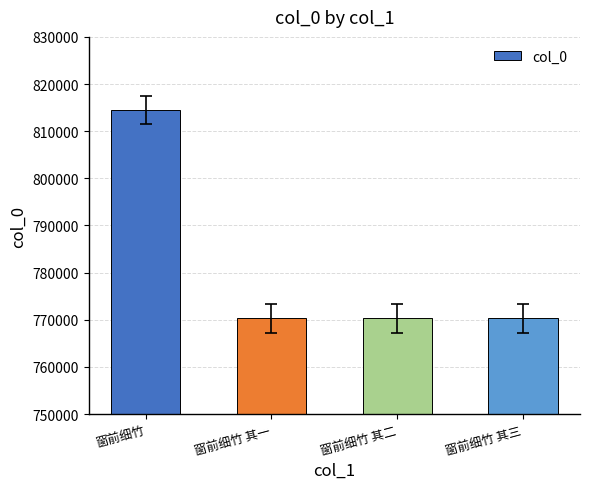

What is the smallest value displayed?

770278